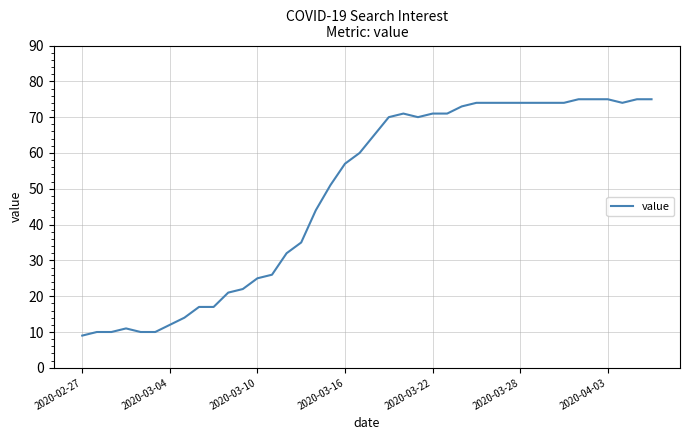

What is the difference between the maximum and minimum values?

66